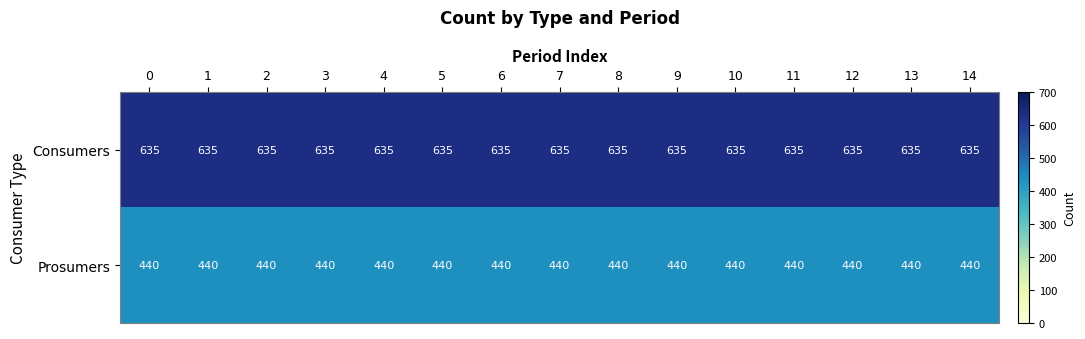

At how many categories does at least one series exceed 633?

15